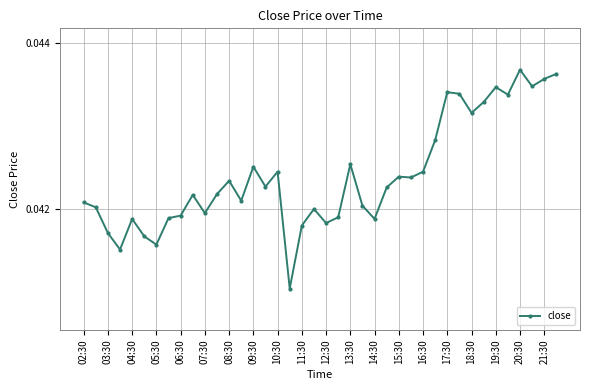

How many values are between 0 and 1?

40